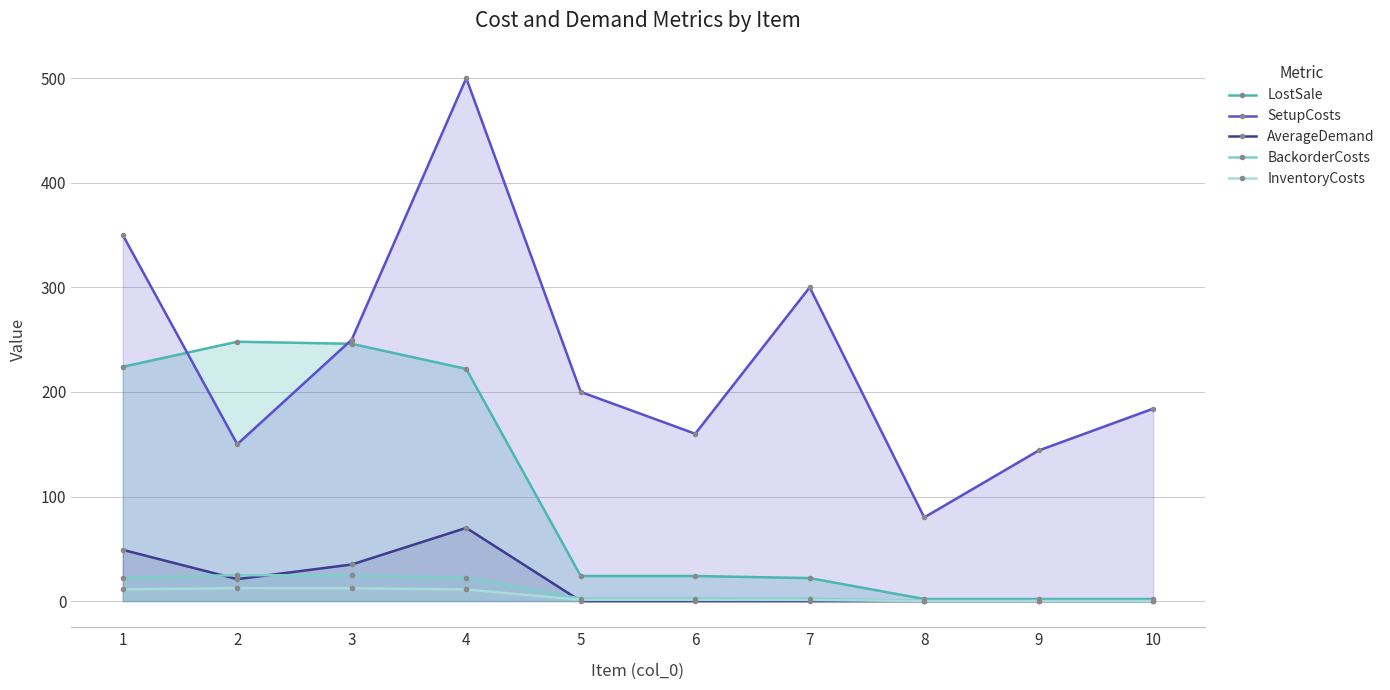

Is it true that InventoryCosts equals 0.1 at 10?

True